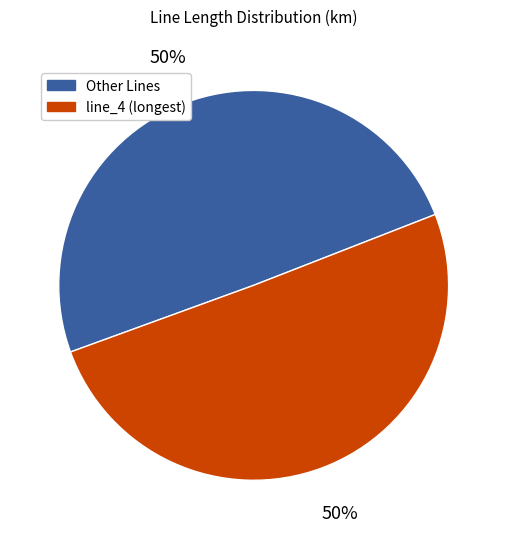

What percentage is the Other Lines slice, to the nearest percent?

50%